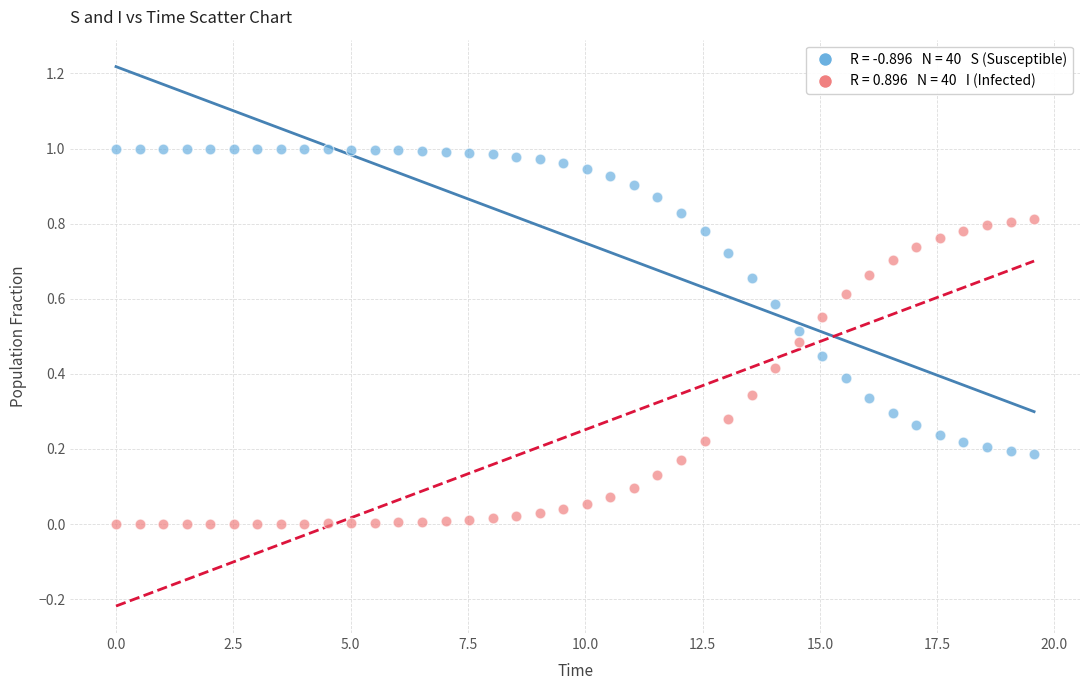

Across all data points, what is the range of X values (max minus min)?

19.6